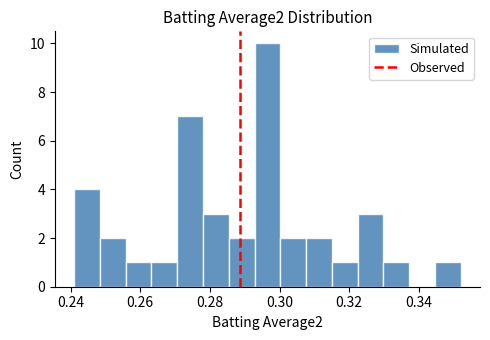

Around what value on the x-axis is the tallest bar? Give the approximate position of its centre, as read against the axis.

0.296